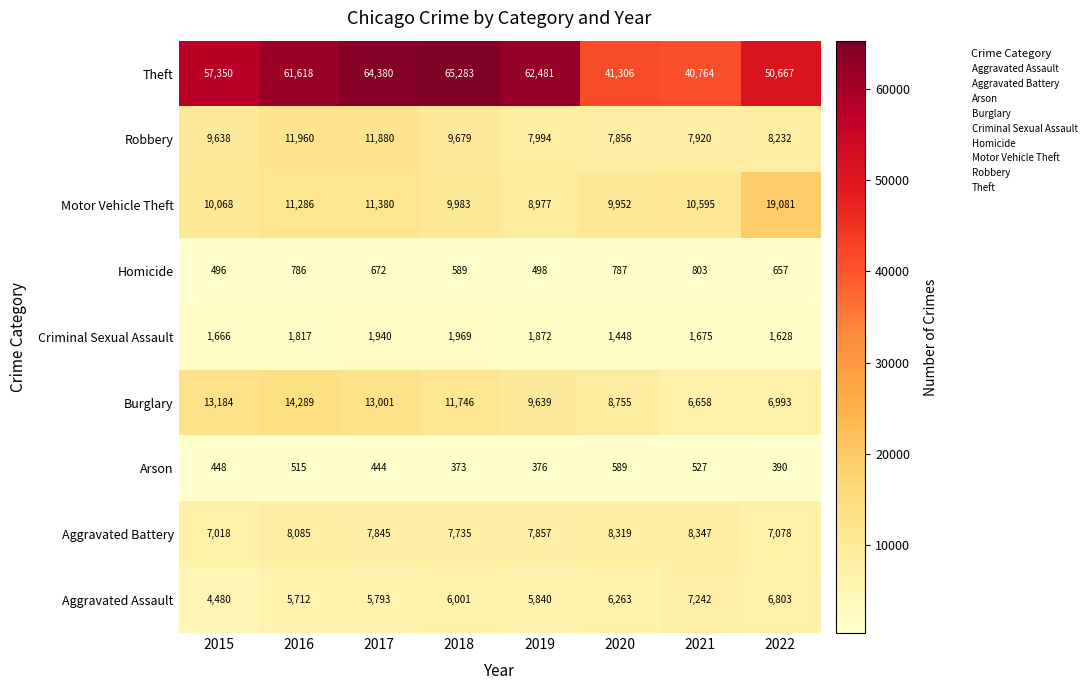

At which category does the chart reach its minimum across all series?

2018